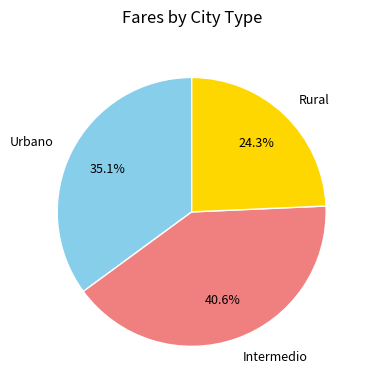

To the nearest percent, what is the difference between the Urbano and Intermedio slice percentages?

6%